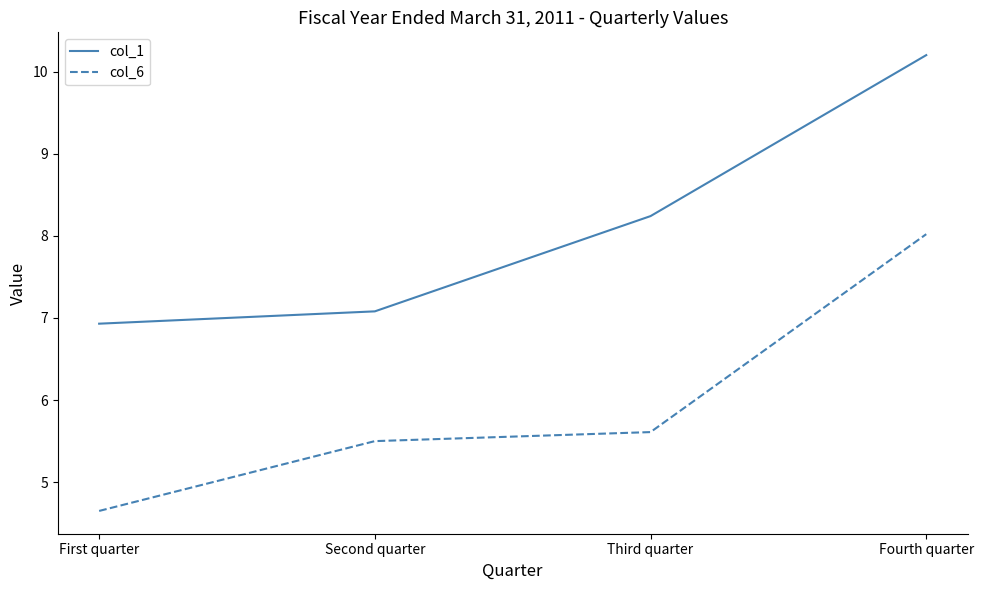

Count the number of categories in the chart.

4